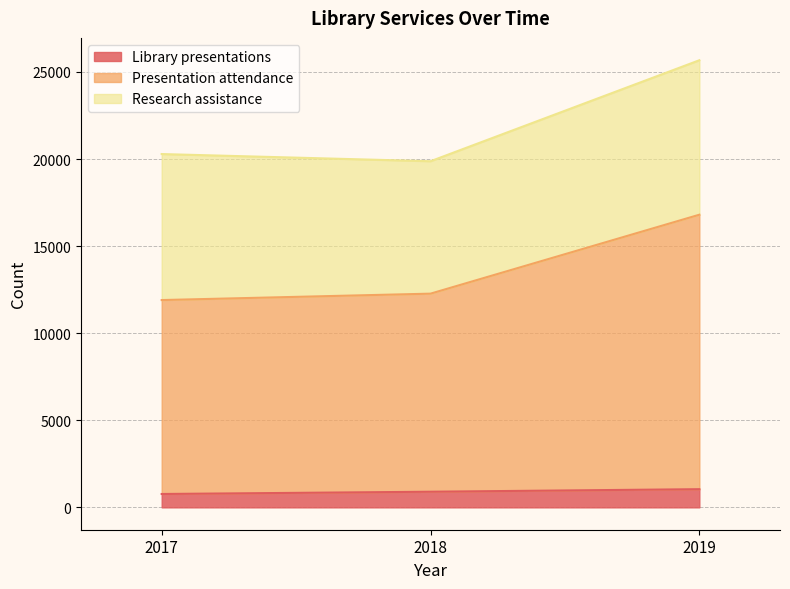

How many Library presentations values are between 768 and 1044?

3